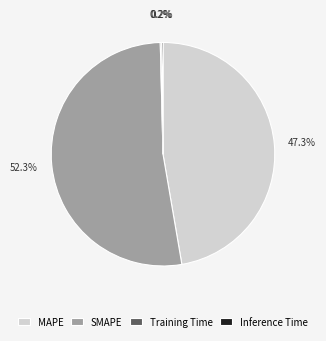

Approximately how many times larger is the value at MAPE compared to SMAPE?

0.9